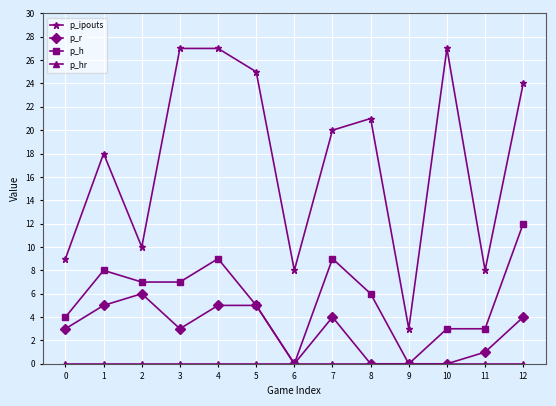

Which series changed the most between 2 and 10?

p_ipouts